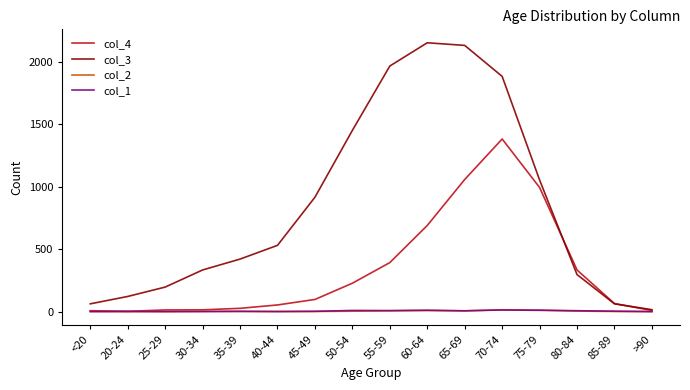

What is the maximum value shown in the chart?

2151